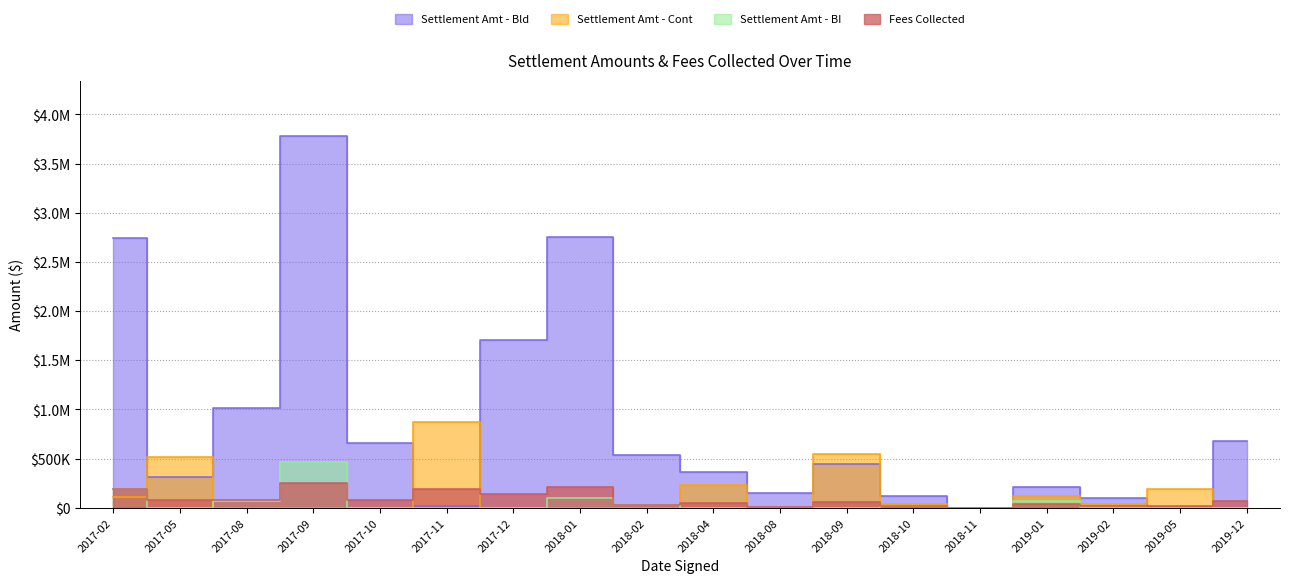

How many categories are shown in the chart?

18